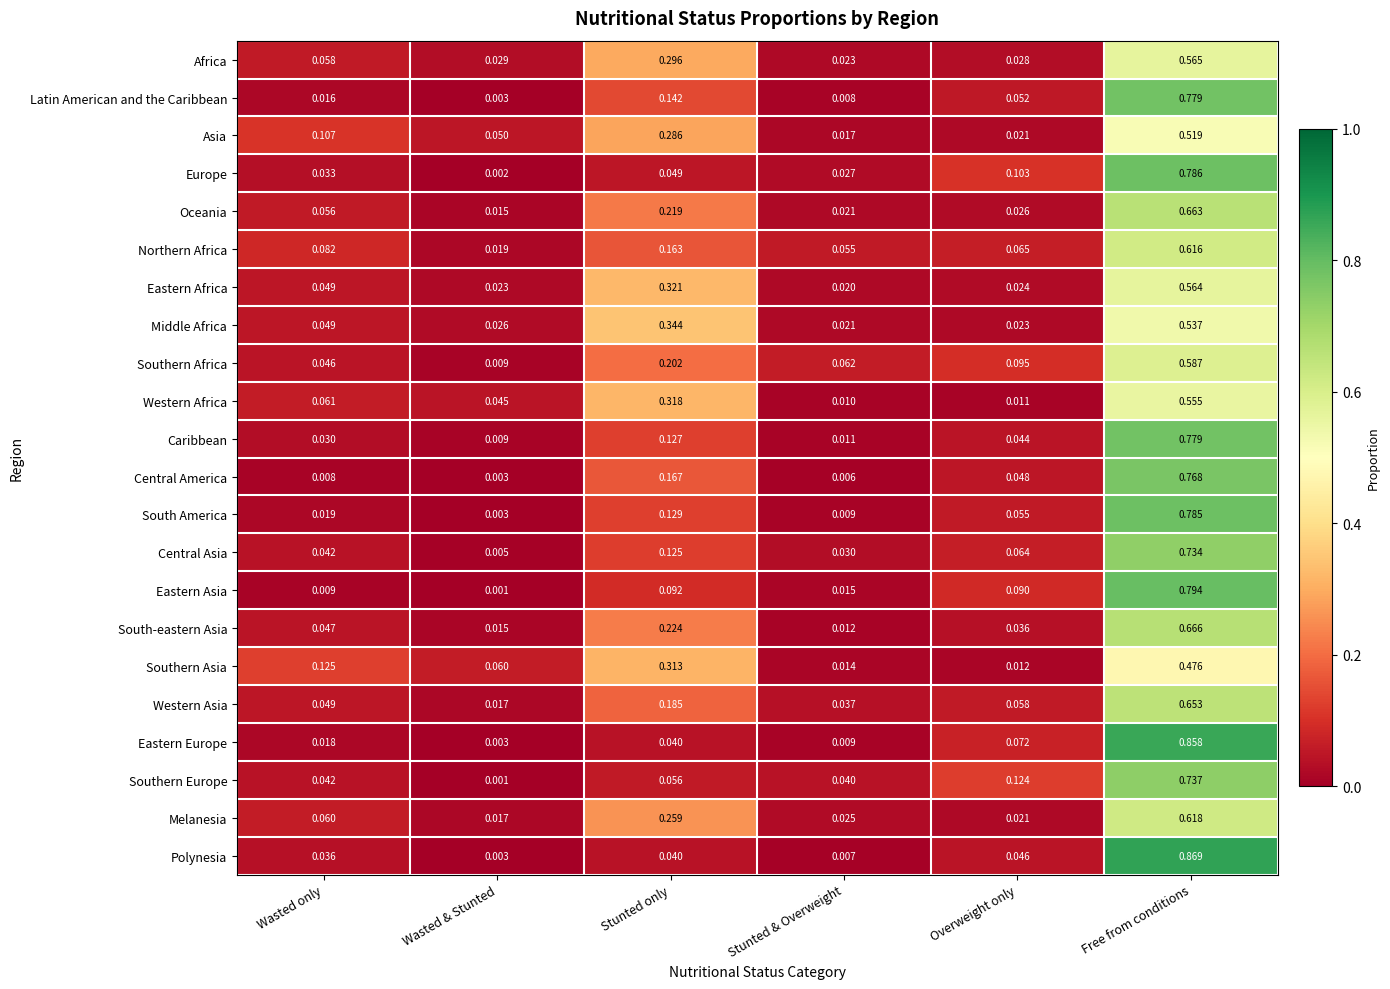

Which series changed the most between Stunted & Overweight and Overweight only?

Southern Europe